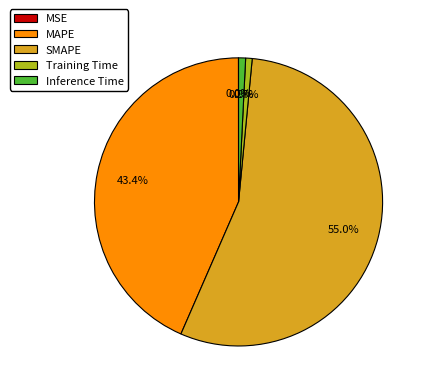

The SMAPE slice represents 61% of the pie. True or false?

False